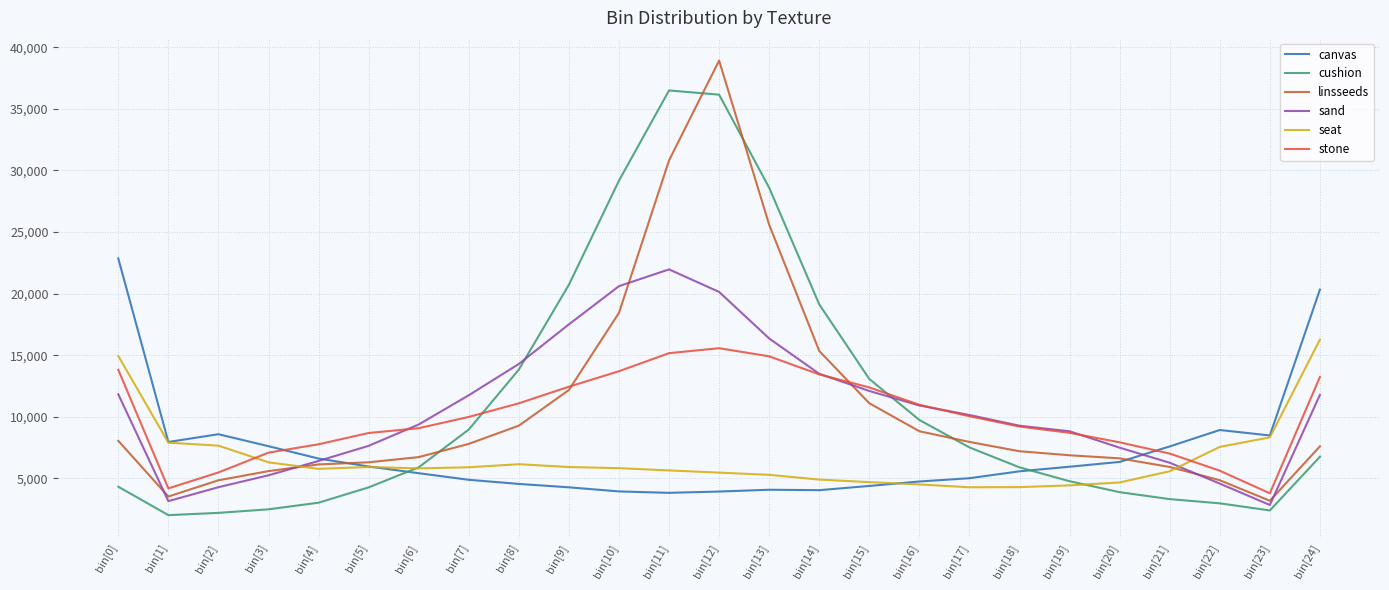

At which label does sand reach its peak?

bin[11]